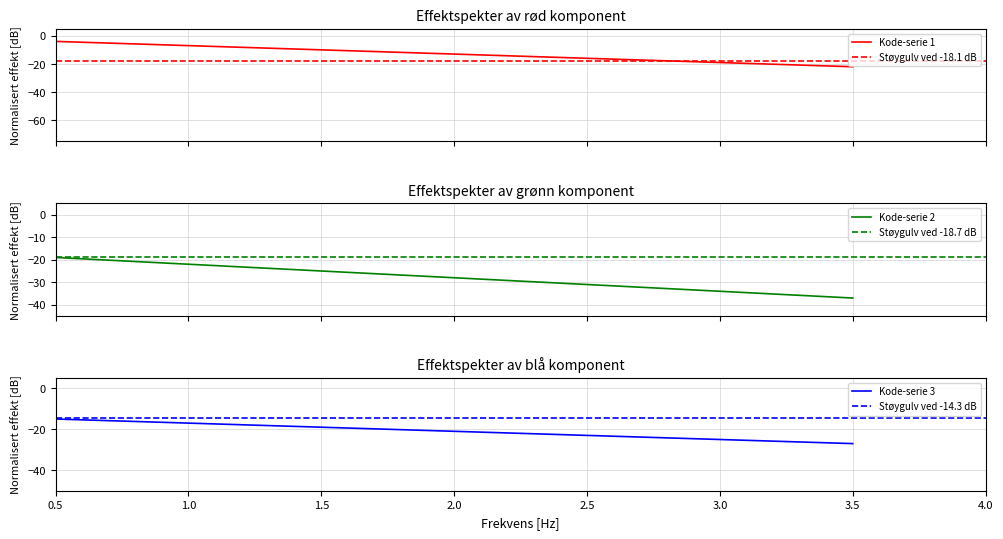

What is the minimum value for Kode-serie 1?

-22